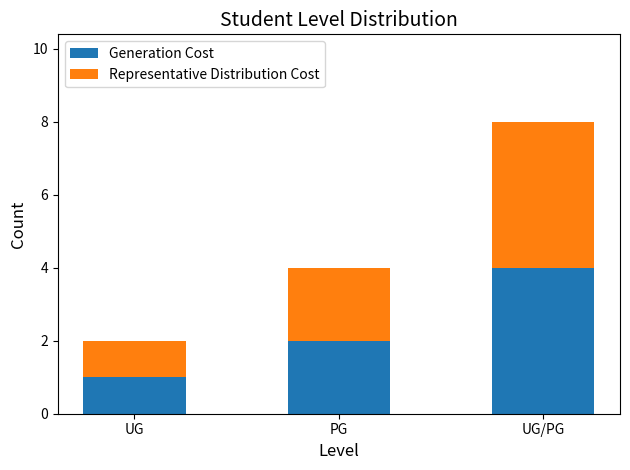

How many data points in Generation Cost are less than 2?

1